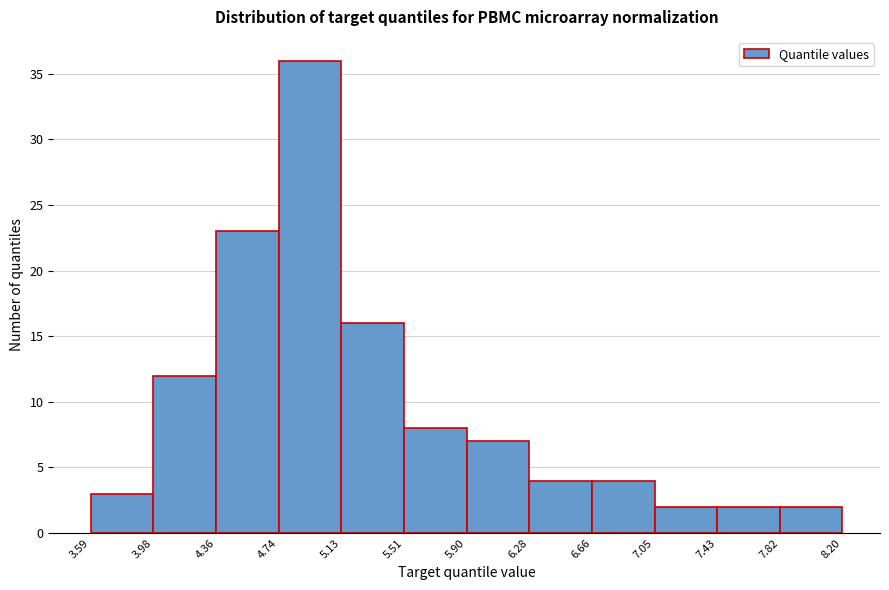

What is the height of the bar covering 5.13 to 5.51 on the x-axis? The values are not printed on the chart, so give them approximately, as read against the axis.

16